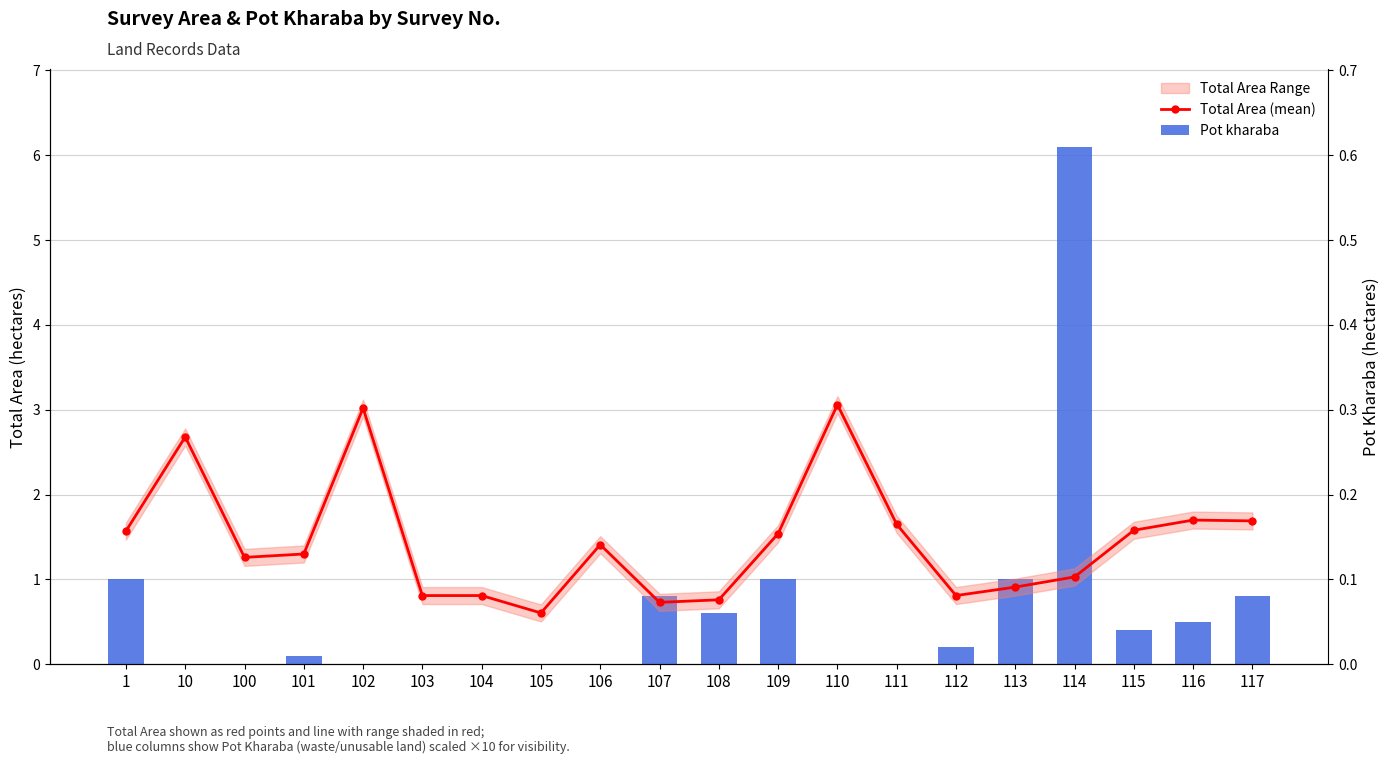

What is the value of the Total Area (mean) bar at the 2nd from the left?

2.7